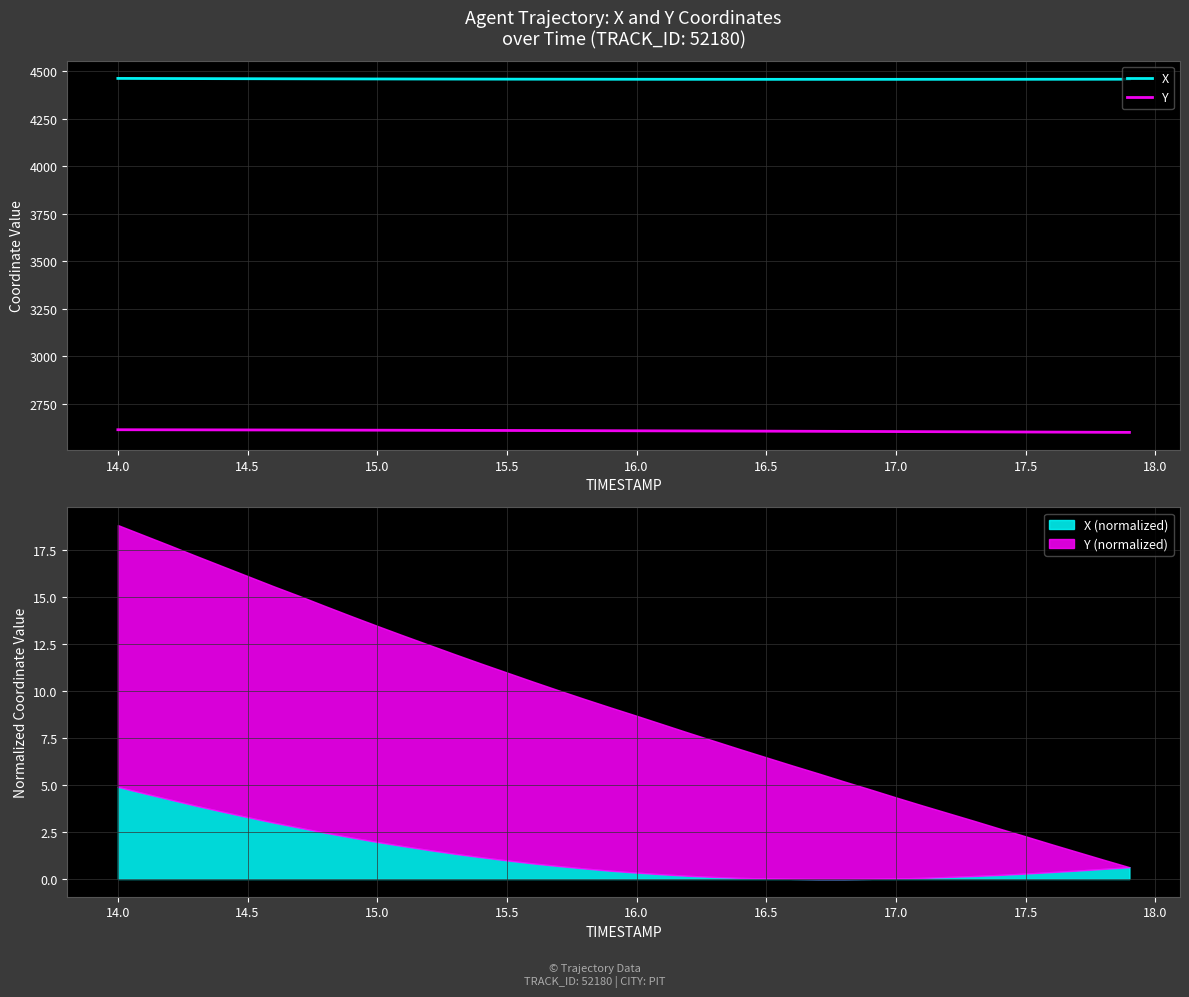

Is it true that X equals 3079.3 at 15.0?

False